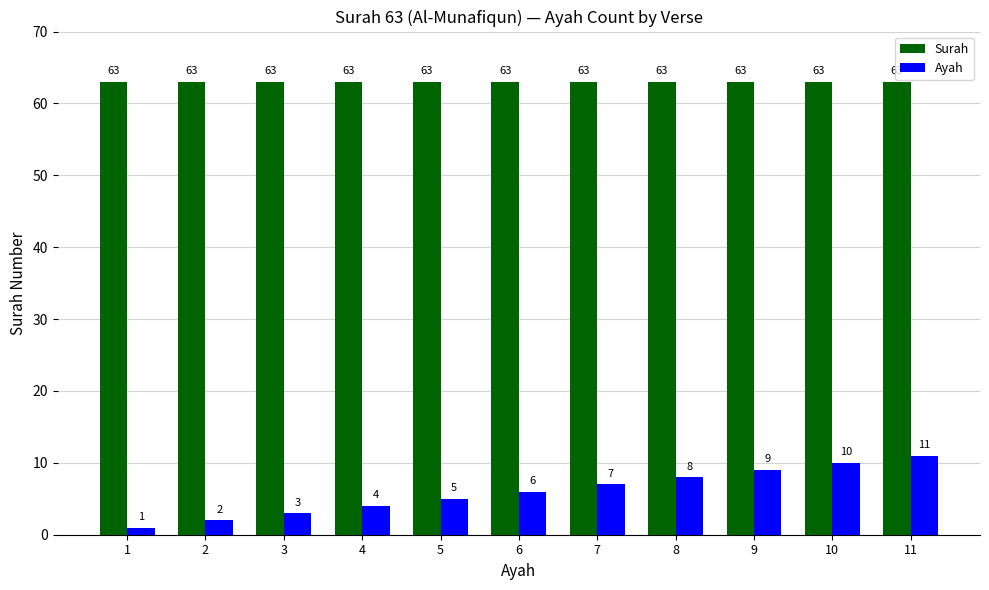

What is the value of the Surah bar at the 4th from the left?

63